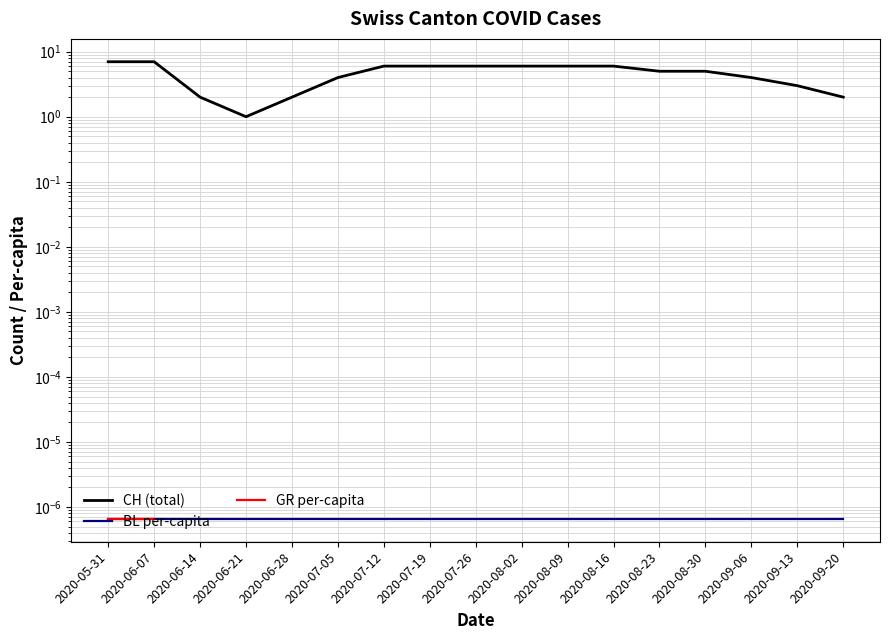

Rank the series by their maximum value, from highest to lowest.

CH (total), BL per-capita, GR per-capita